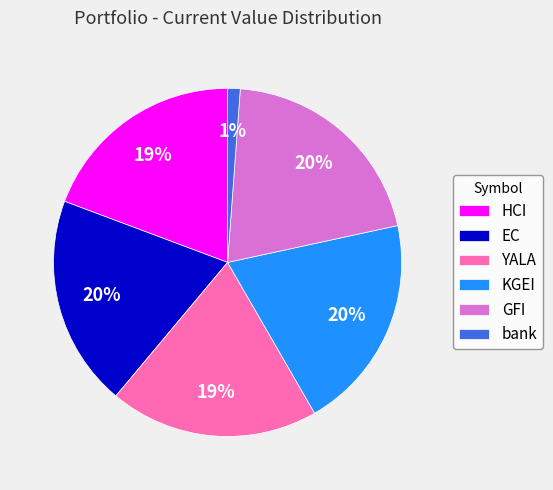

Which slice is the smallest?

bank